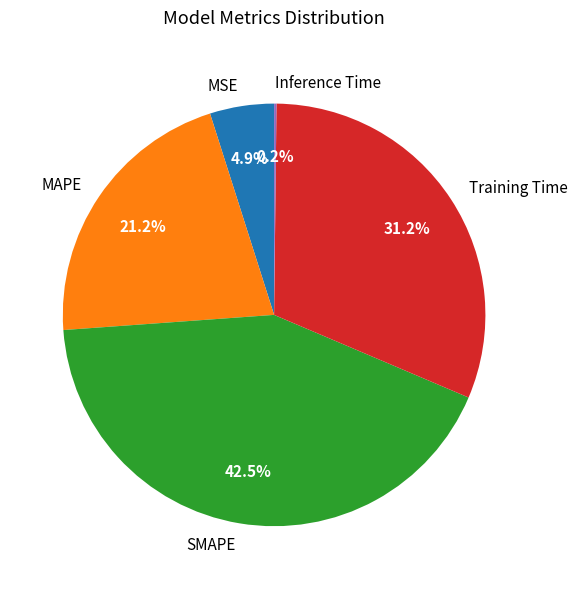

Is it true that MSE is 11% of the pie?

False